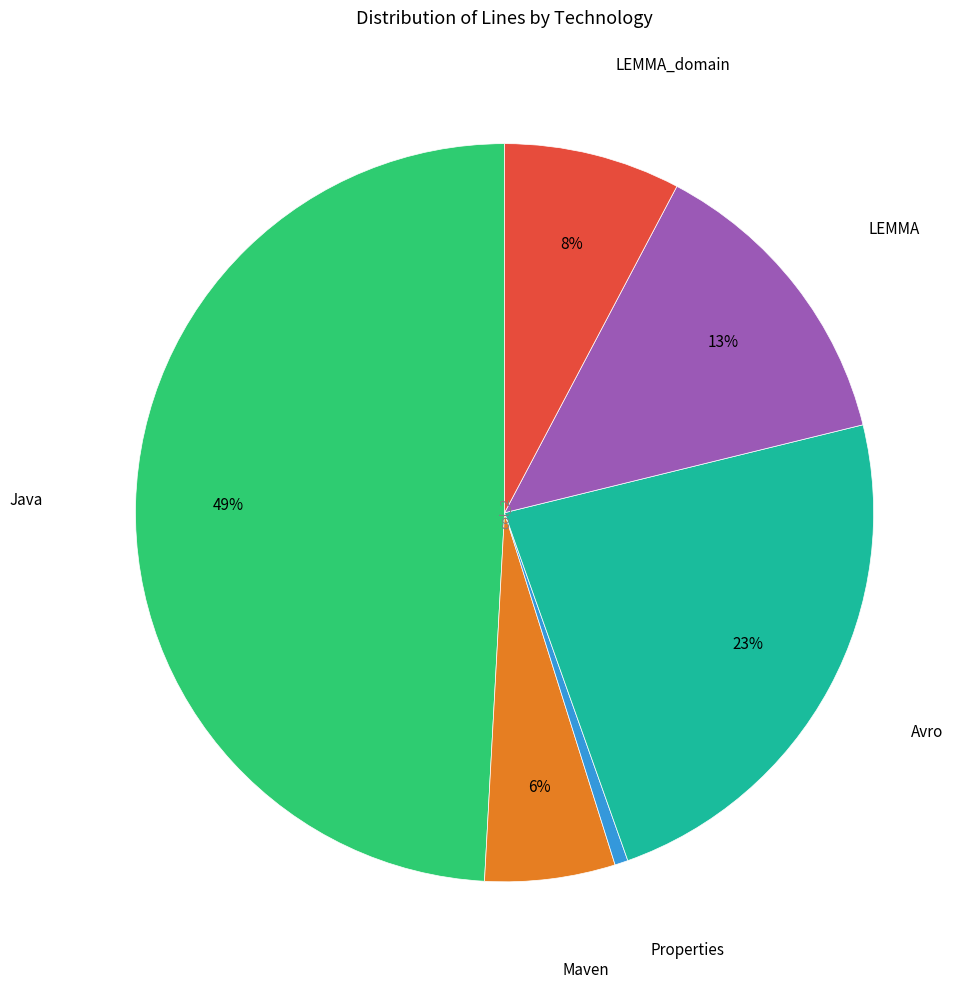

To the nearest percent, what is the average slice percentage?

17%